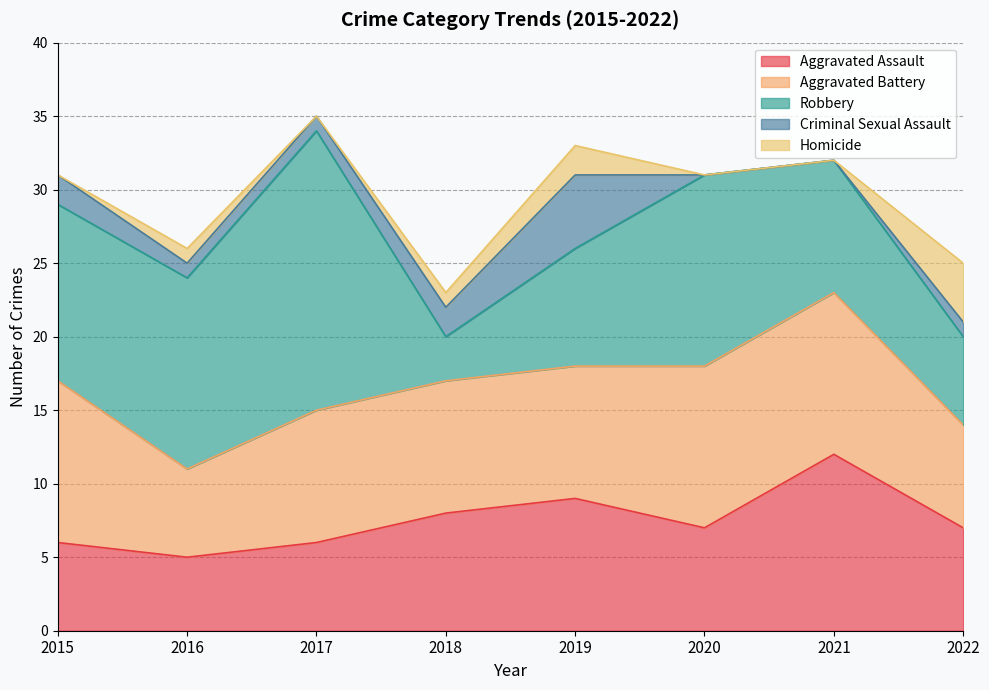

Does the chart display data point markers on the line(s)?

No